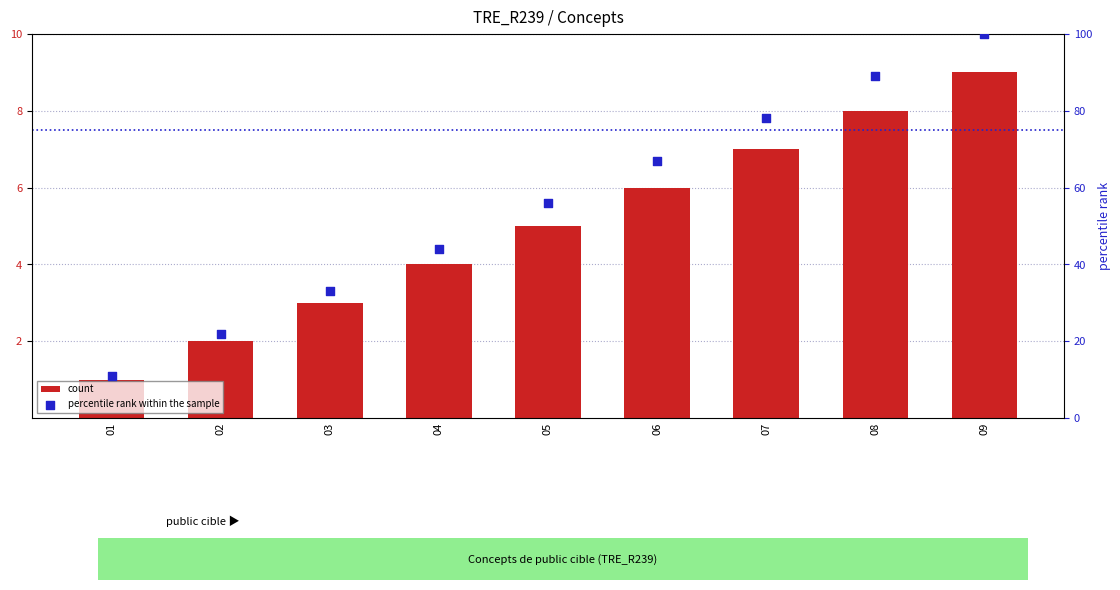

Which series contains the highest Y value?

percentile rank within the sample